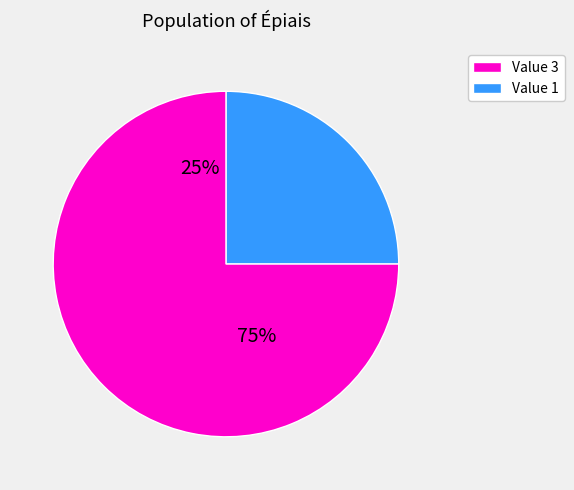

Combined, do 4 and 6 account for over 50%?

No